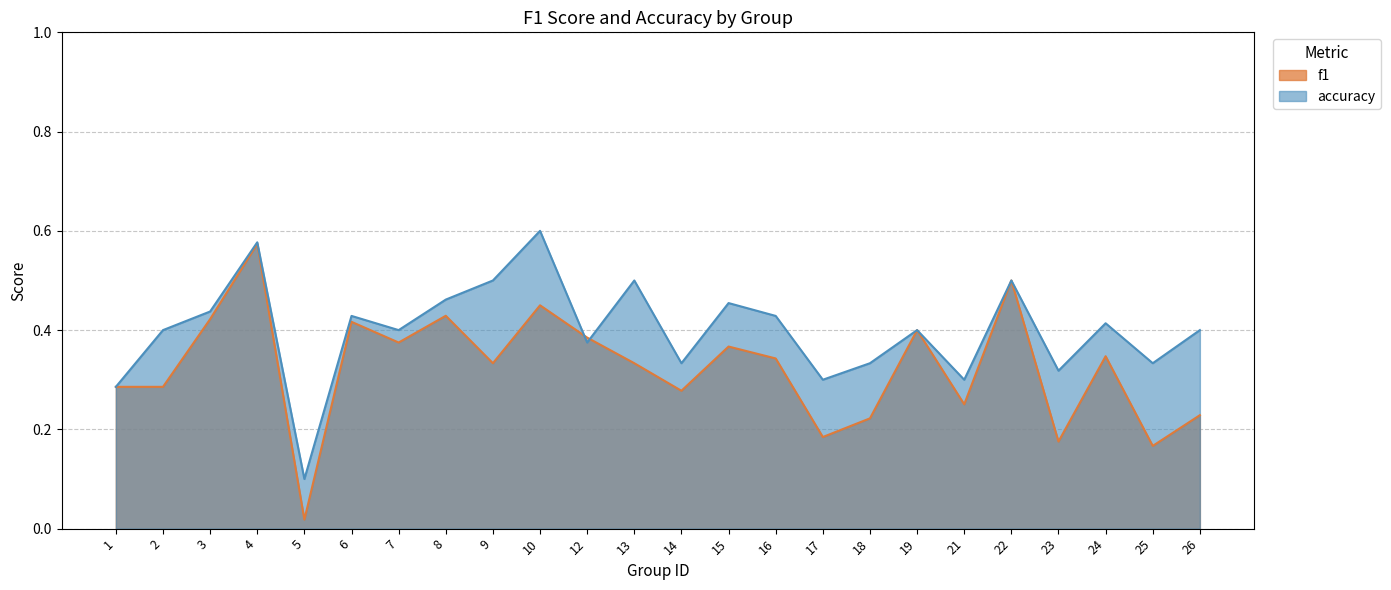

How many lines are shown in the chart?

2